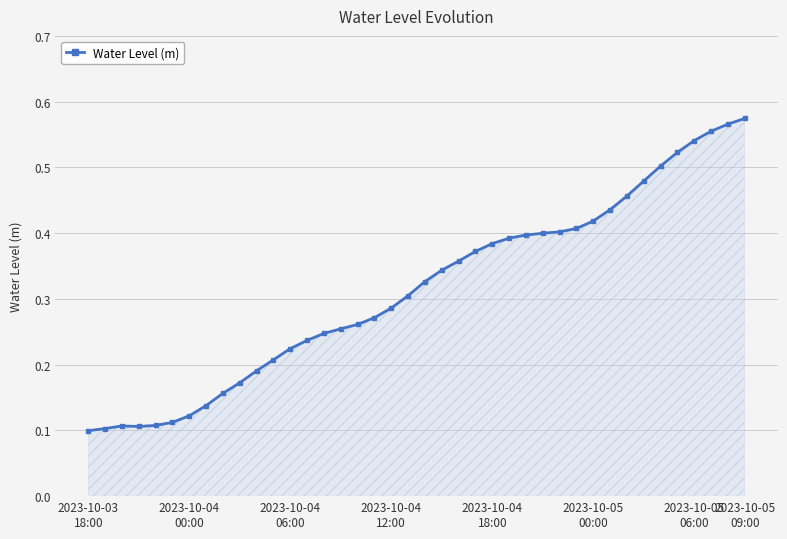

True or false: there are more than 0 points higher than both neighbors.

True